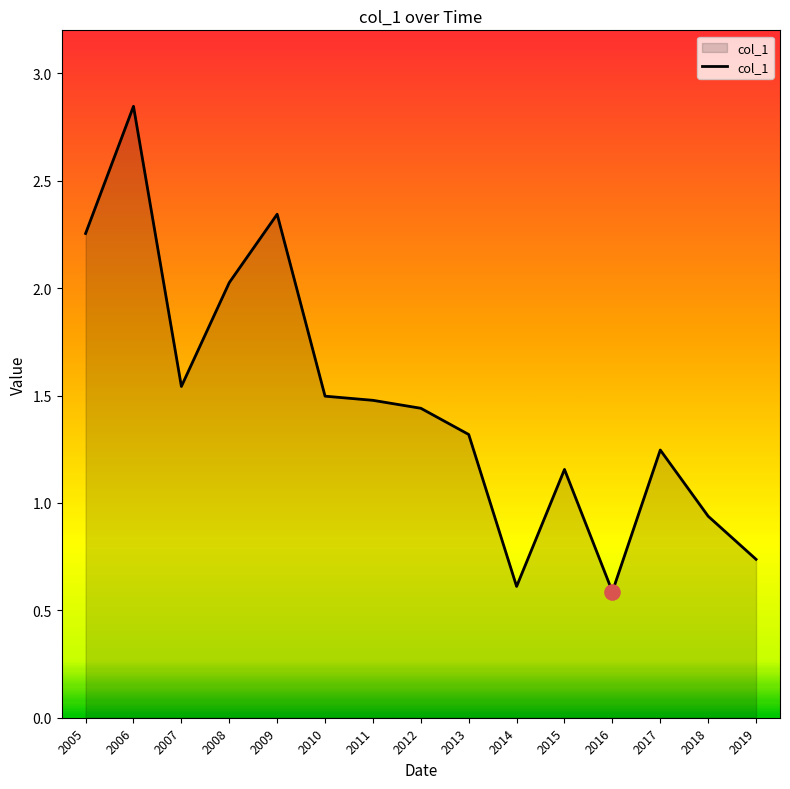

Approximately how many times larger is the value at 2010 compared to 2011?

1.0